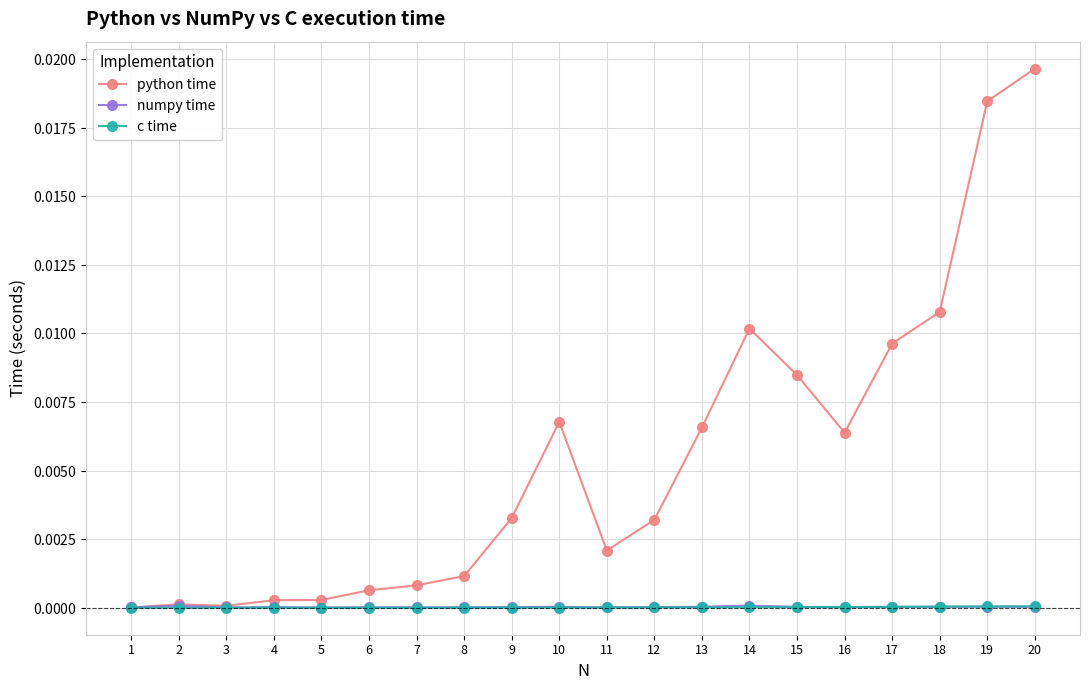

Where is numpy time nearest to the value 0?

5